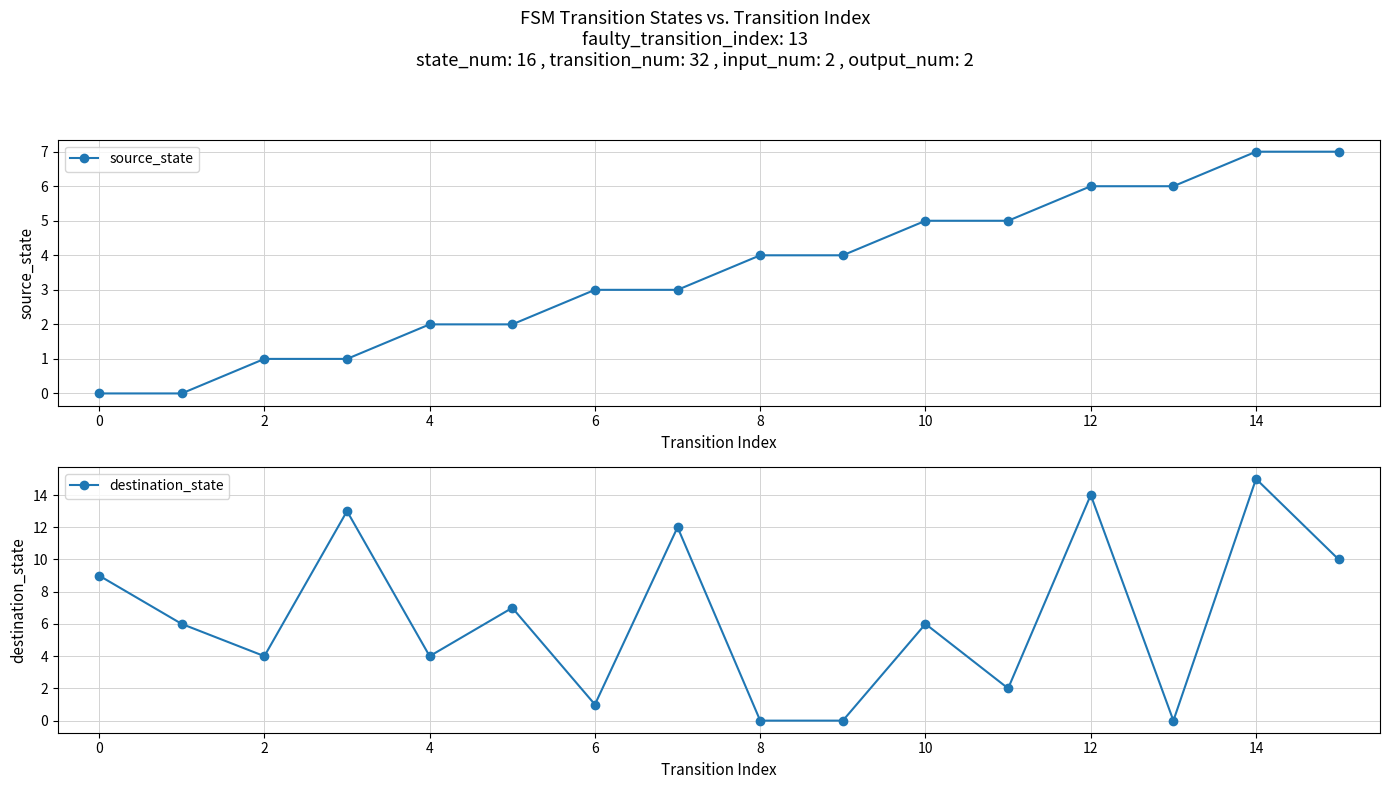

Which series has the largest total across all categories?

destination_state